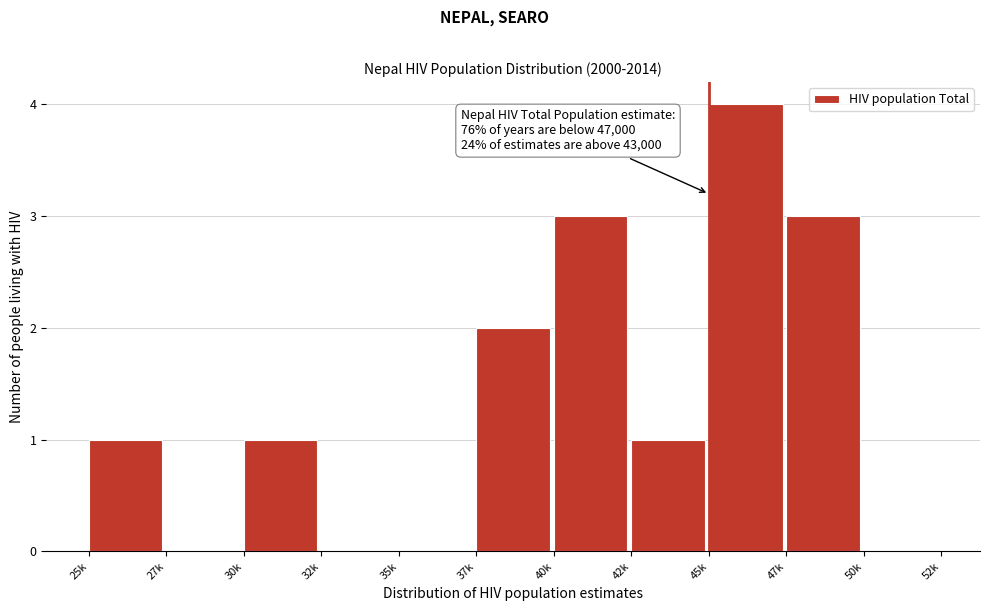

Reading right to left, extract all data points from this chart.

50k=0	47k=3	45k=4	42k=1	40k=3	37k=2	35k=0	32k=0	30k=1	27k=0	25k=1